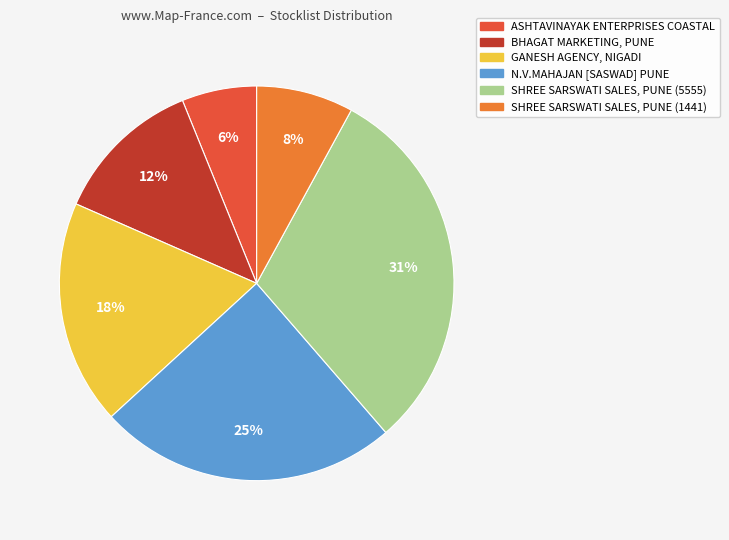

What percentage is the SHREE SARSWATI SALES, PUNE (5555) slice, to the nearest percent?

31%